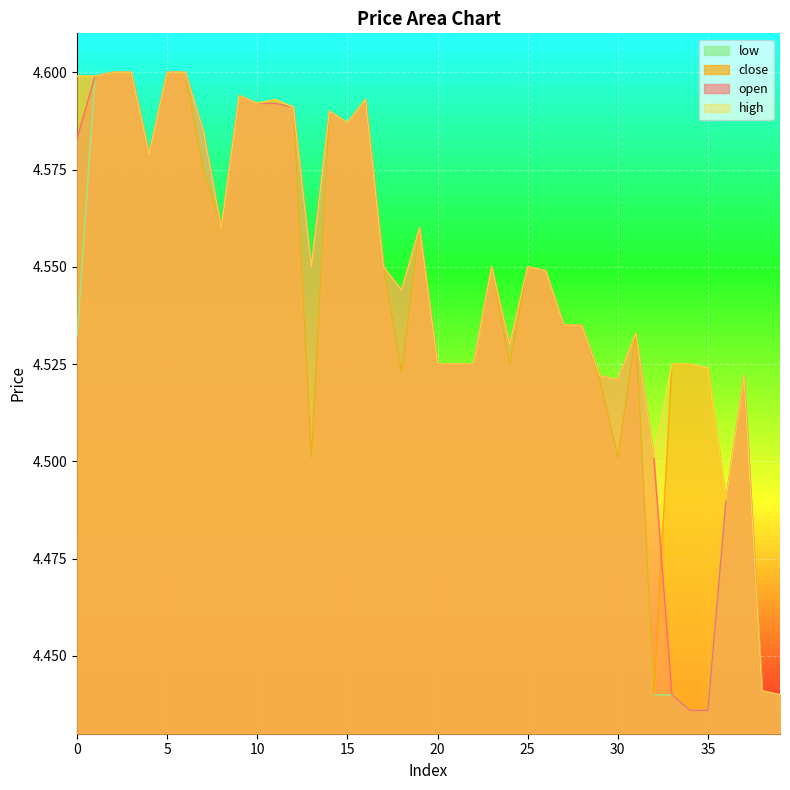

At how many categories does at least one series exceed 4?

40